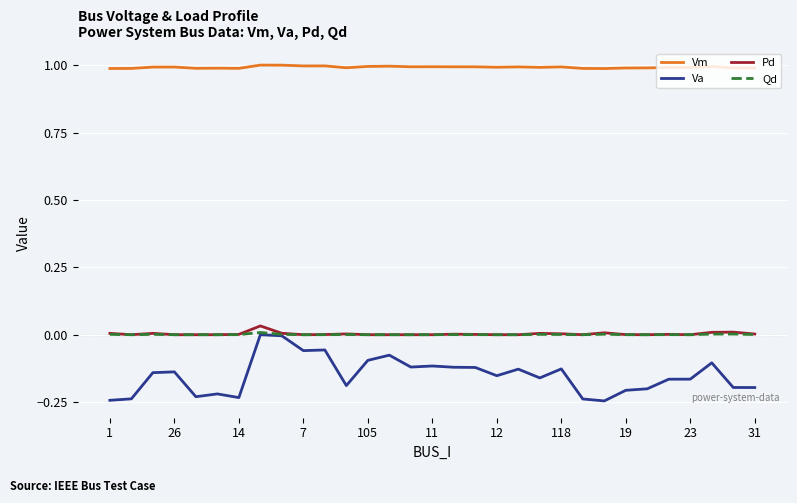

What is the lowest value of the Vm series?

1.0